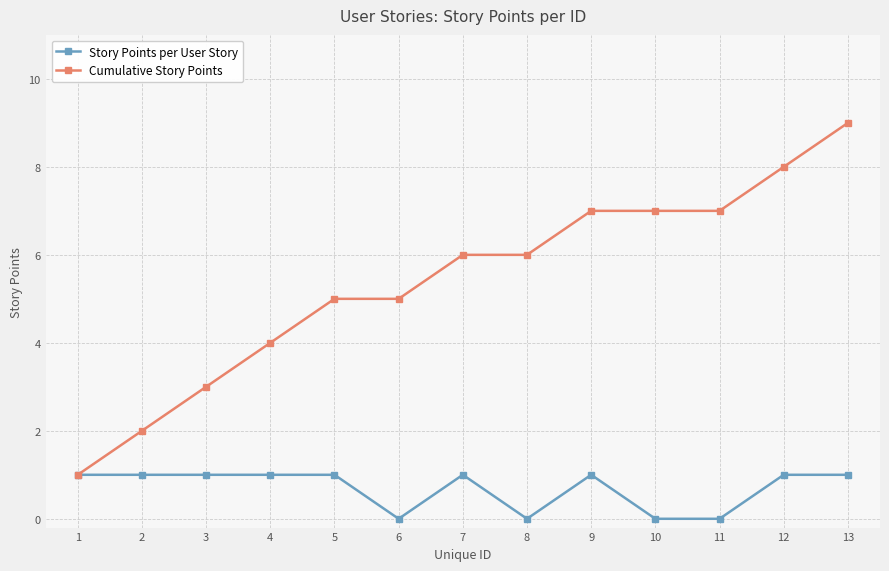

Reading left to right, what are all the values shown in this chart?

Story Points per User Story: 1=1	2=1	3=1	4=1	5=1	6=0	7=1	8=0	9=1	10=0	11=0	12=1	13=1
Cumulative Story Points: 1=1	2=2	3=3	4=4	5=5	6=5	7=6	8=6	9=7	10=7	11=7	12=8	13=9